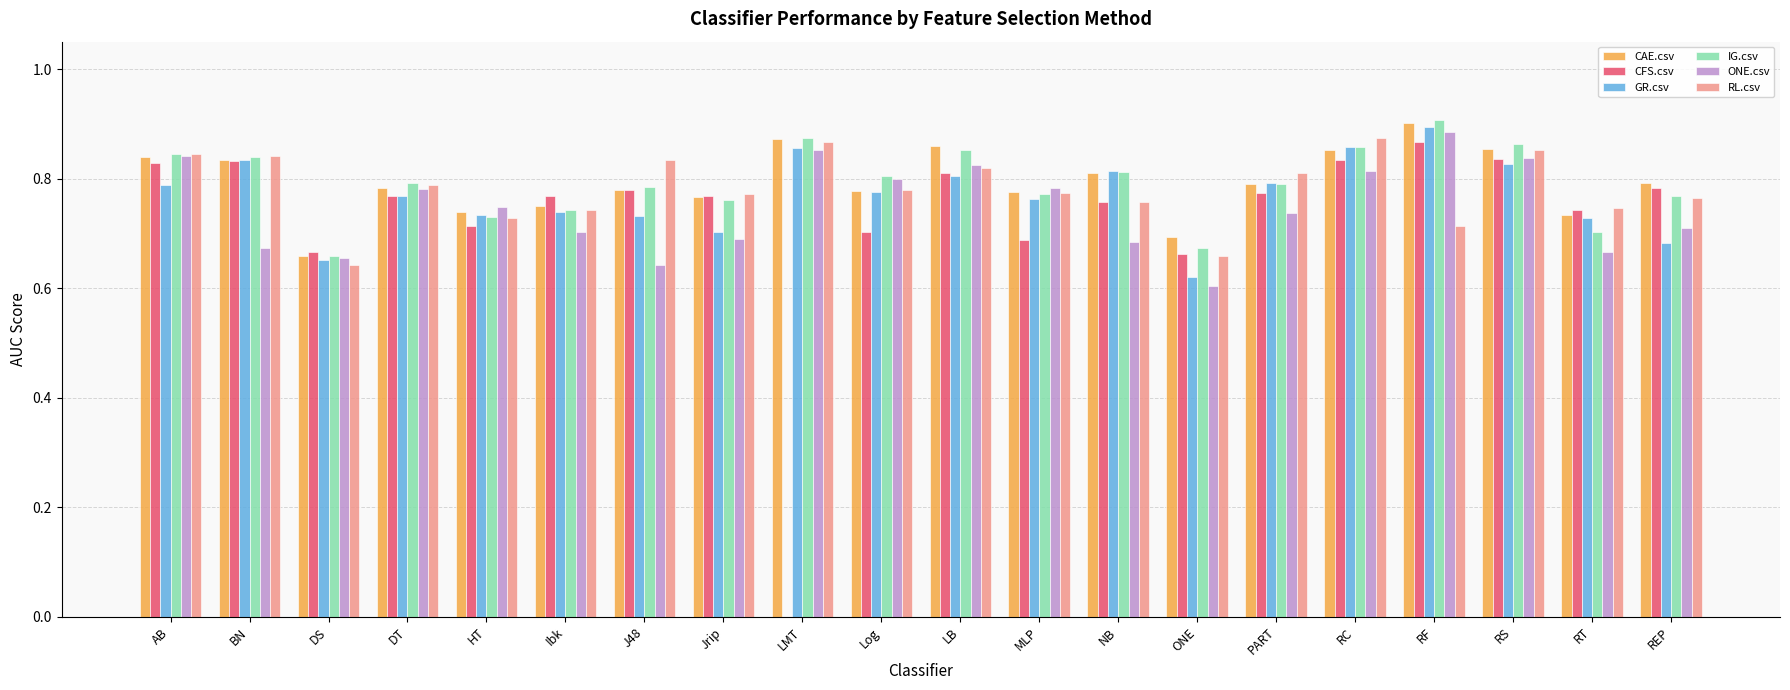

At which category does the chart reach its peak across all series?

RF